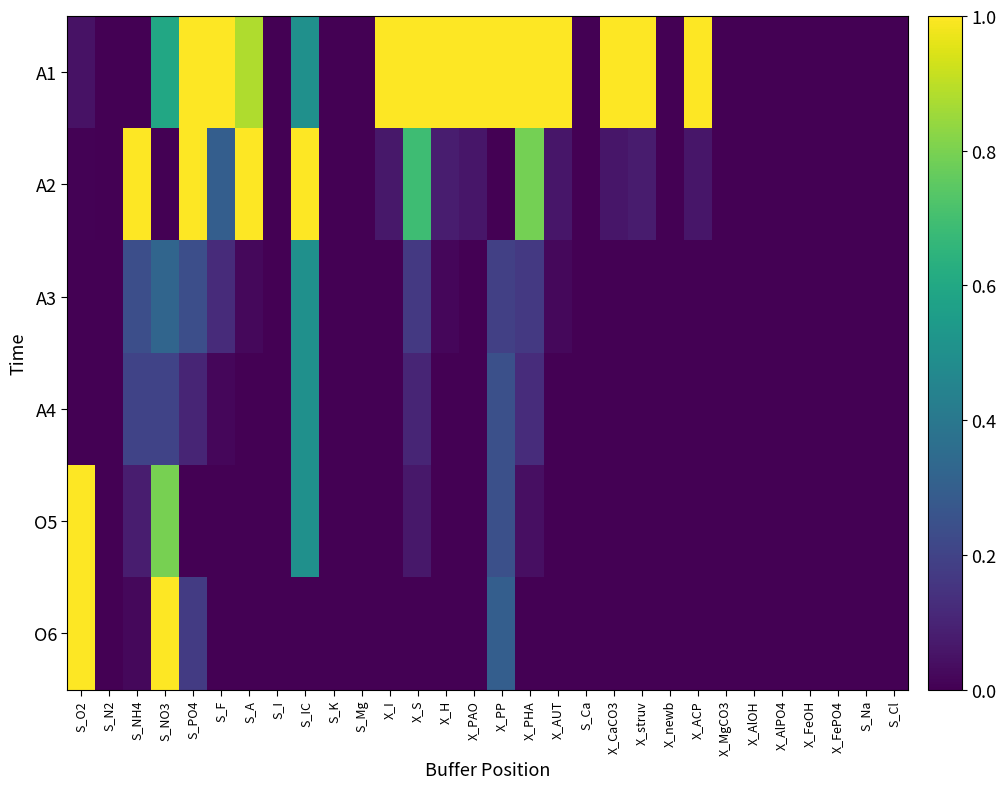

Which series has the largest total across all categories?

A1